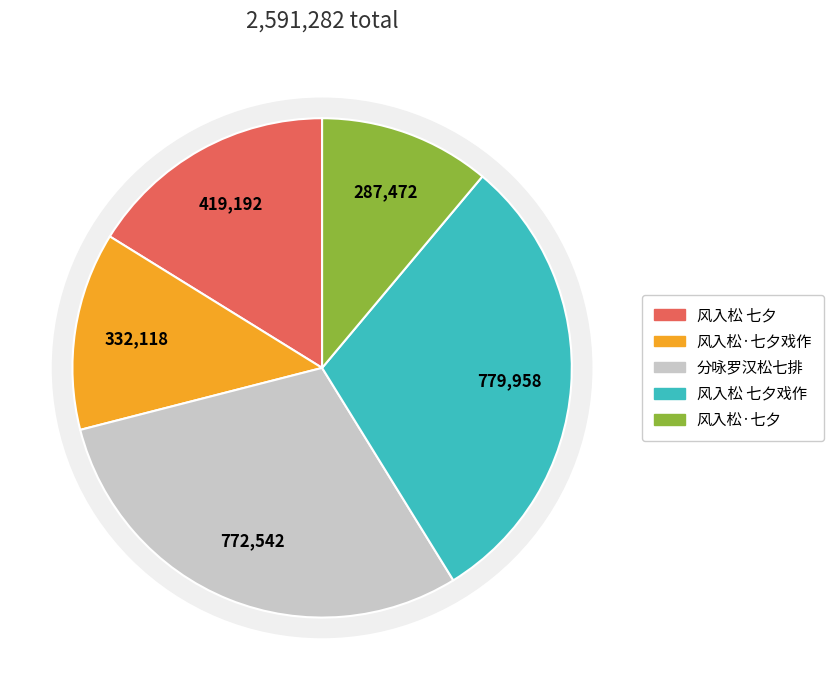

To the nearest percent, what is the average slice percentage?

20%